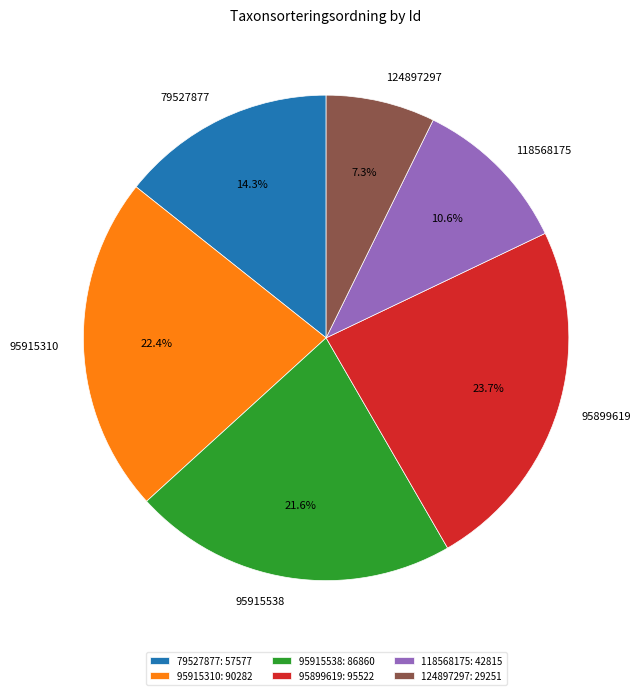

To the nearest percent, what portion does 124897297 represent?

7%